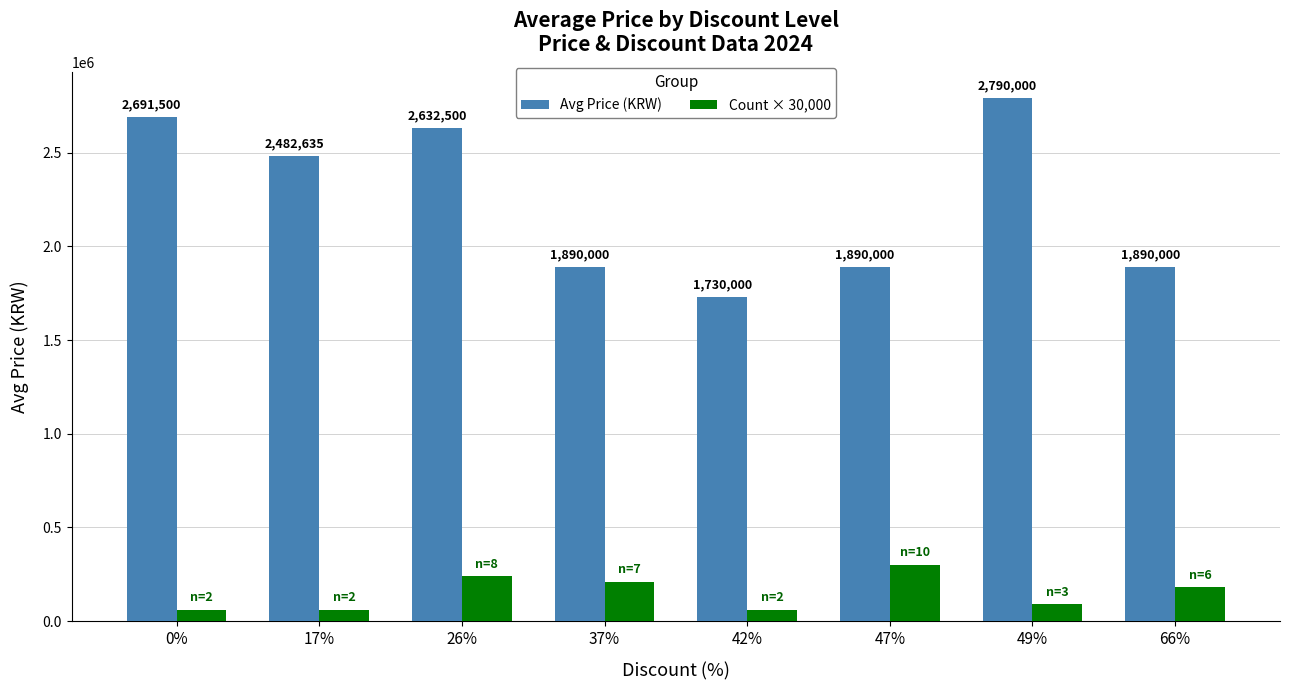

What is the average value of the Avg Price (KRW) series?

2249579